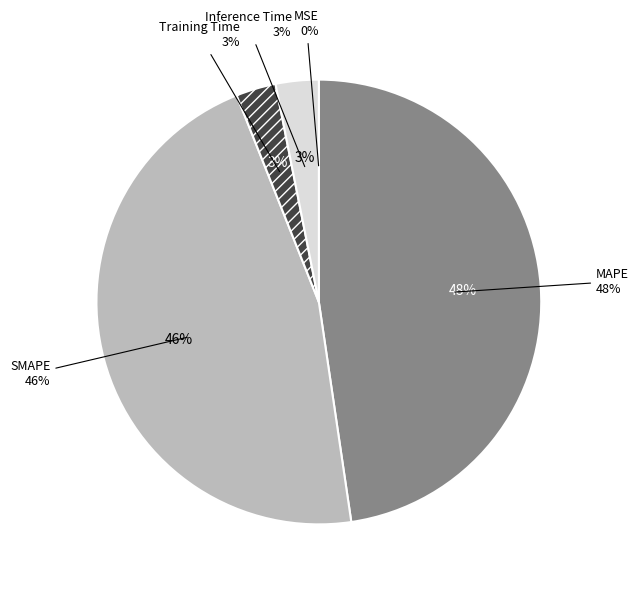

What percentage is NOT represented by MAPE?

52.3%